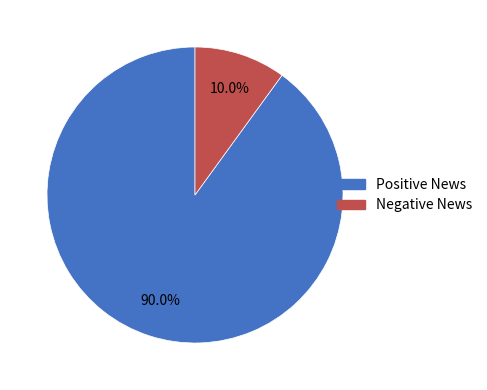

How many segments does this pie chart have?

2